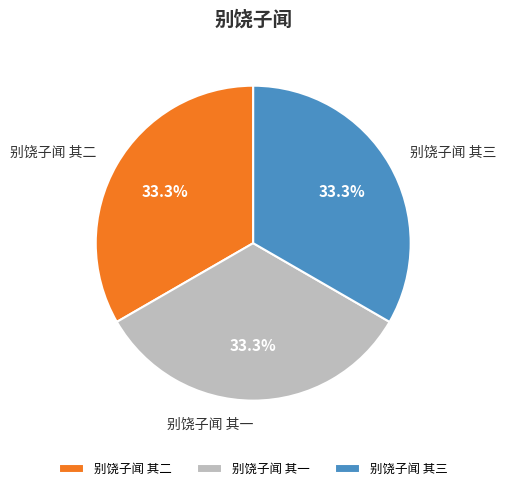

How much of the chart is everything except 别饶子闻 其三?

66.7%